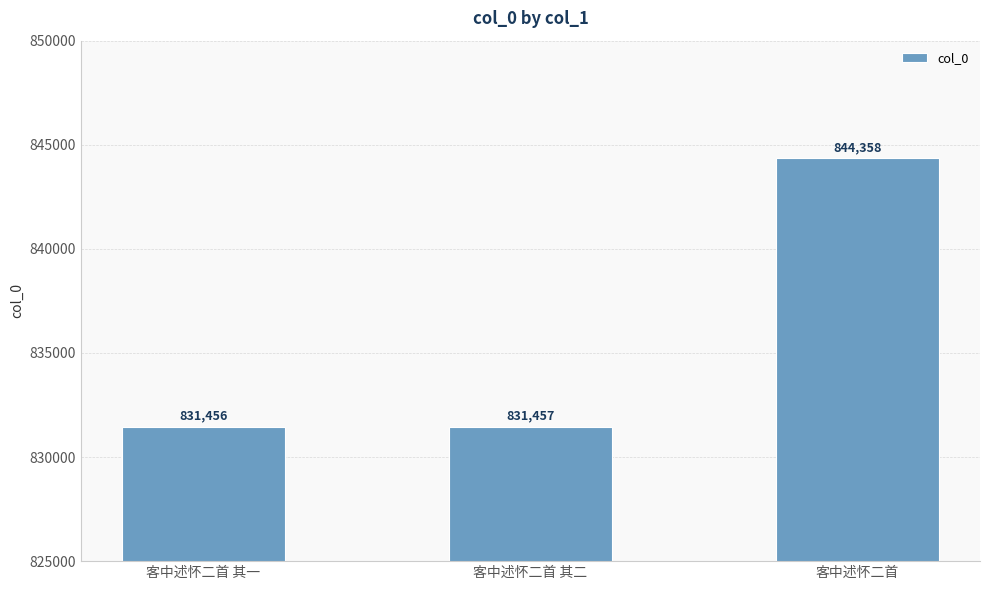

List the labels in order of value, largest first.

客中述怀二首, 客中述怀二首 其二, 客中述怀二首 其一